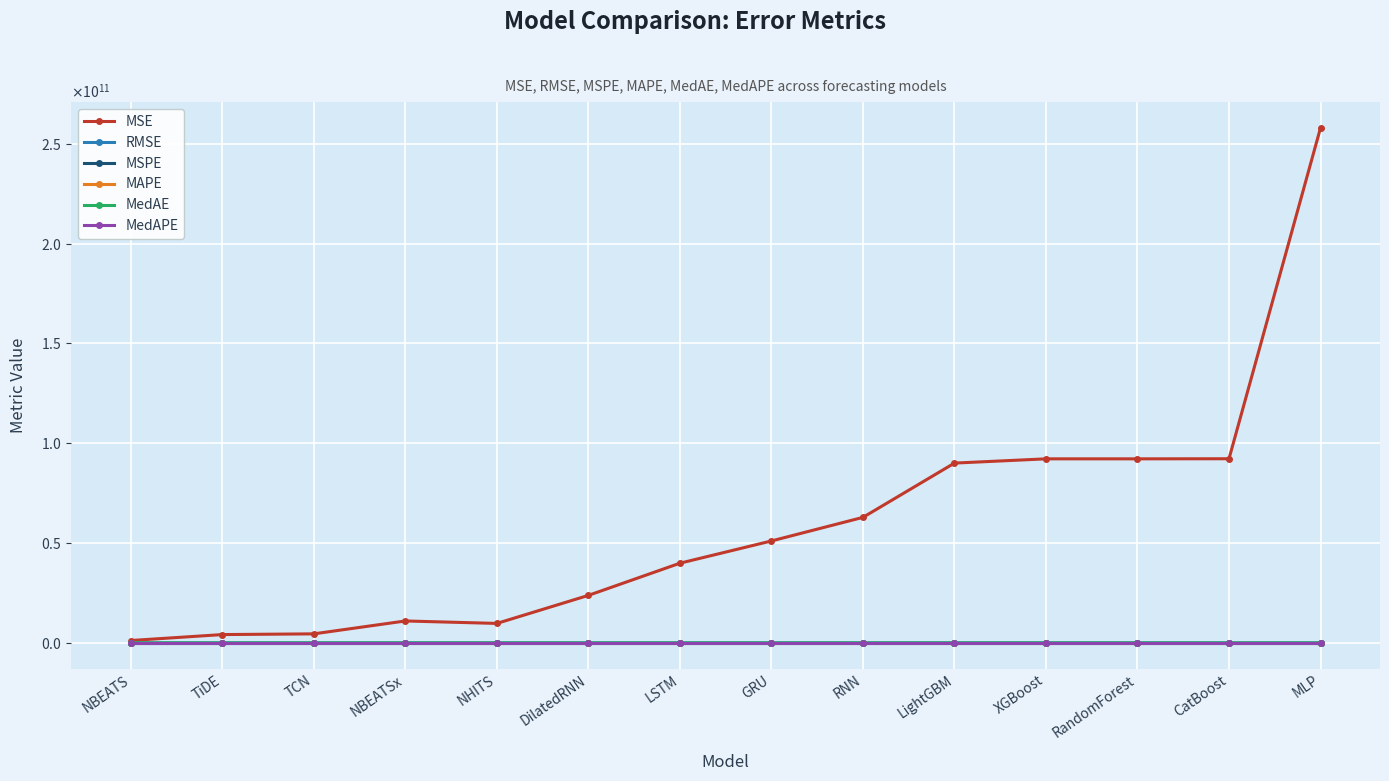

What is the label of the 14th point from the right?

NBEATS